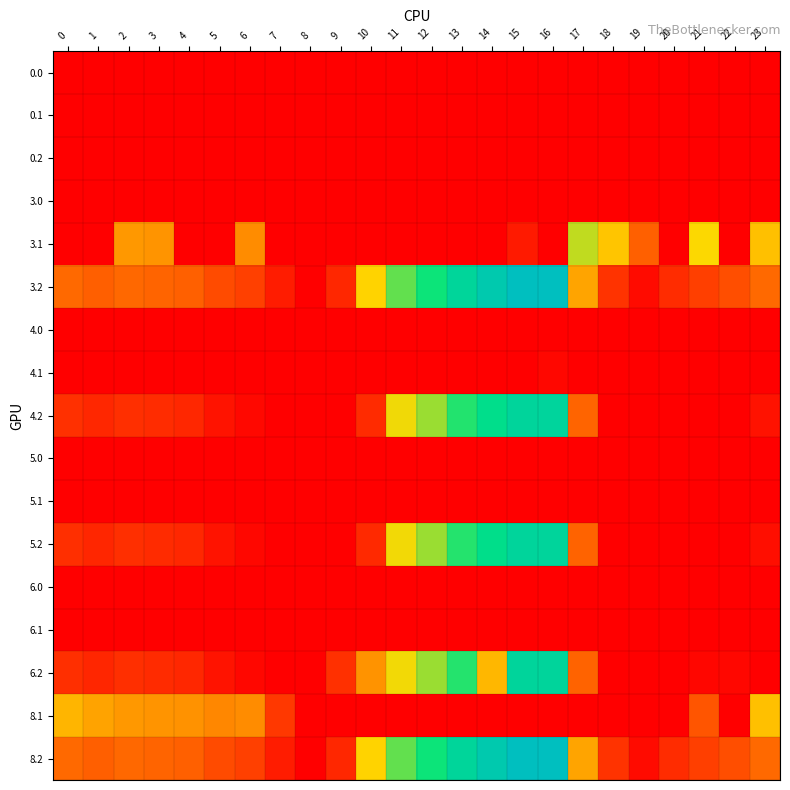

Count the number of categories in the chart.

24